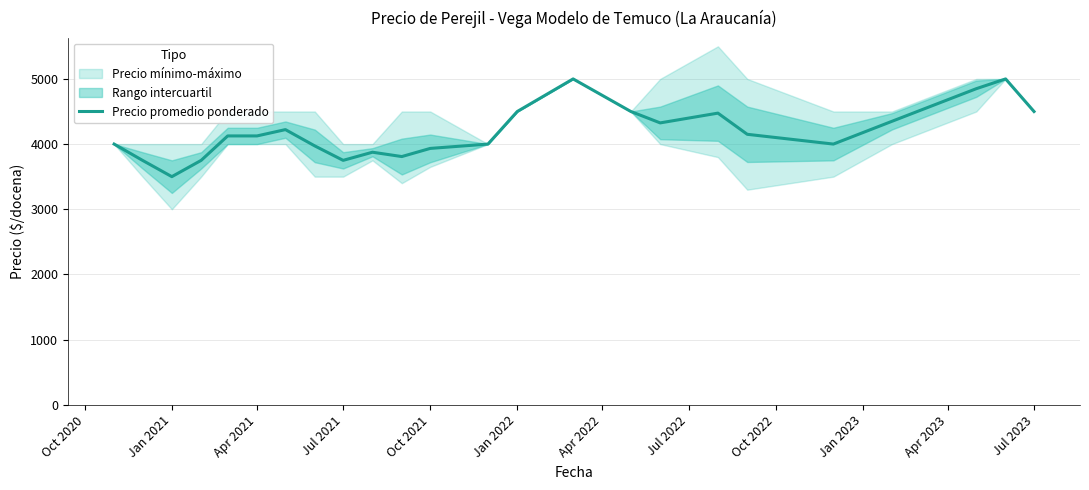

The value of Precio promedio ponderado at Jan 2022 is 4500.0. True or false?

True